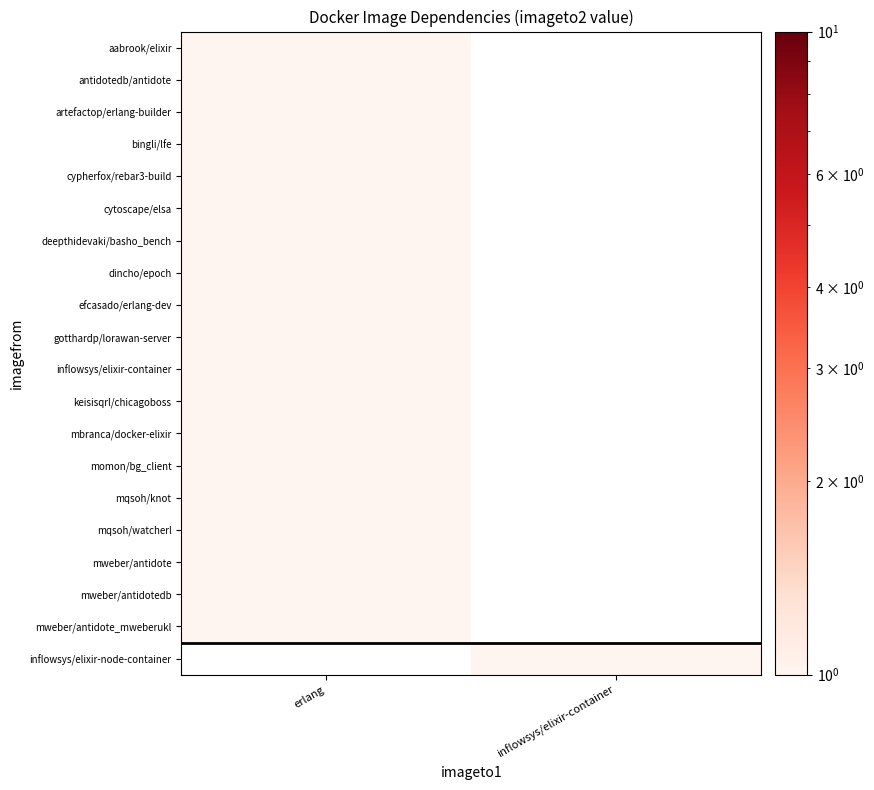

Which has a higher value, erlang or inflowsys/elixir-container?

erlang